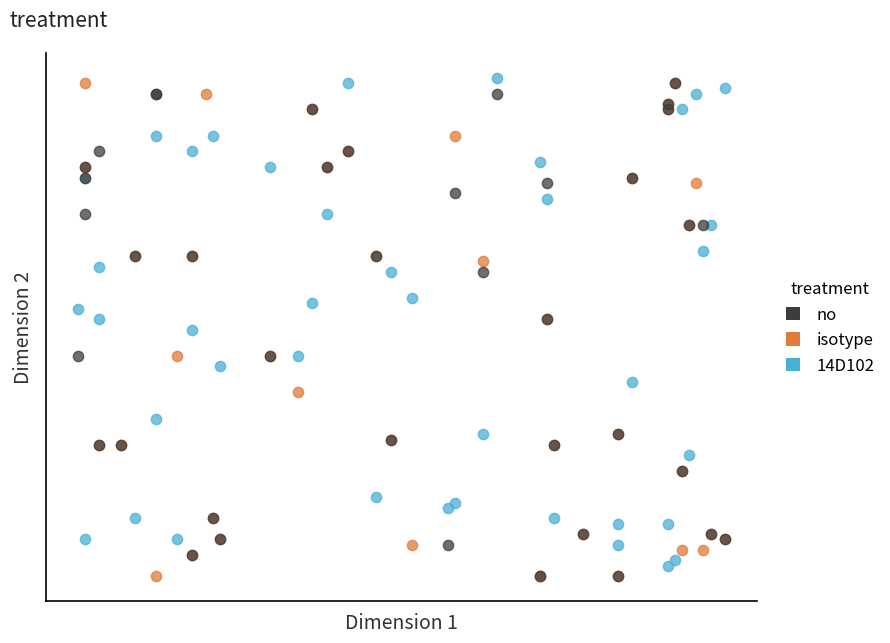

What are all the series names shown in the legend?

no, isotype, 14D102